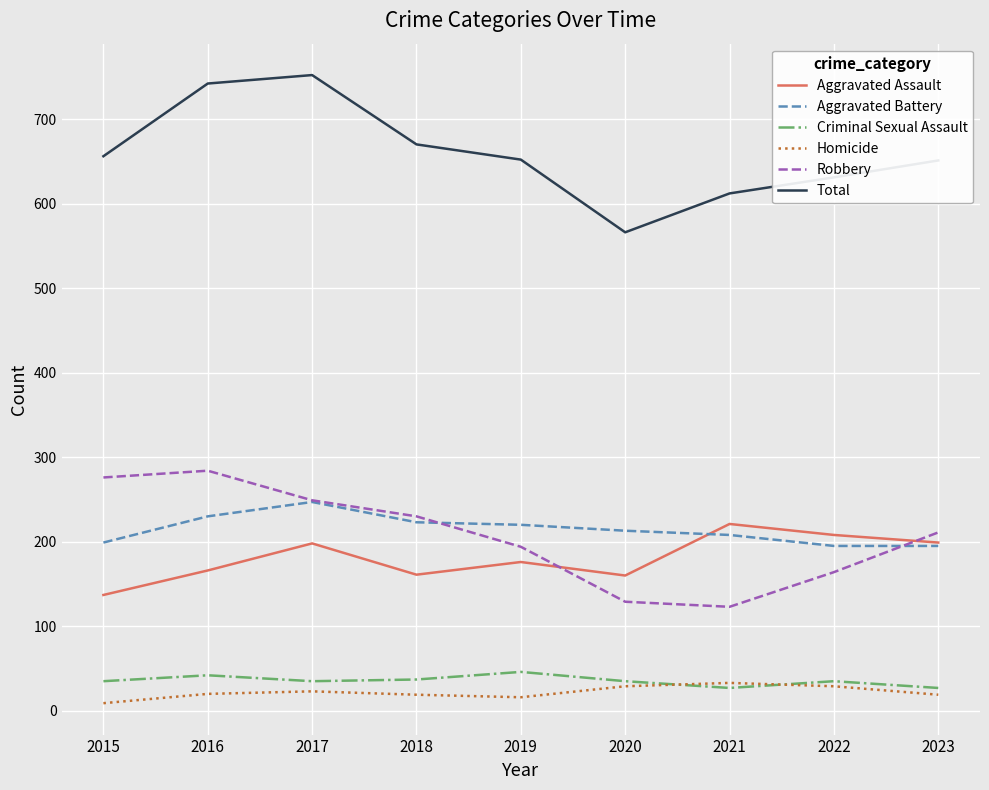

What is the greatest value displayed?

752